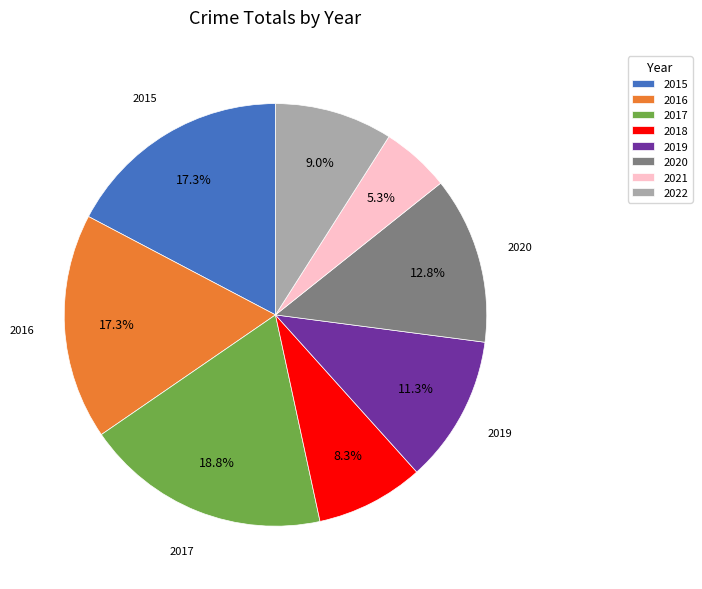

Which category has the biggest portion of the pie?

2017